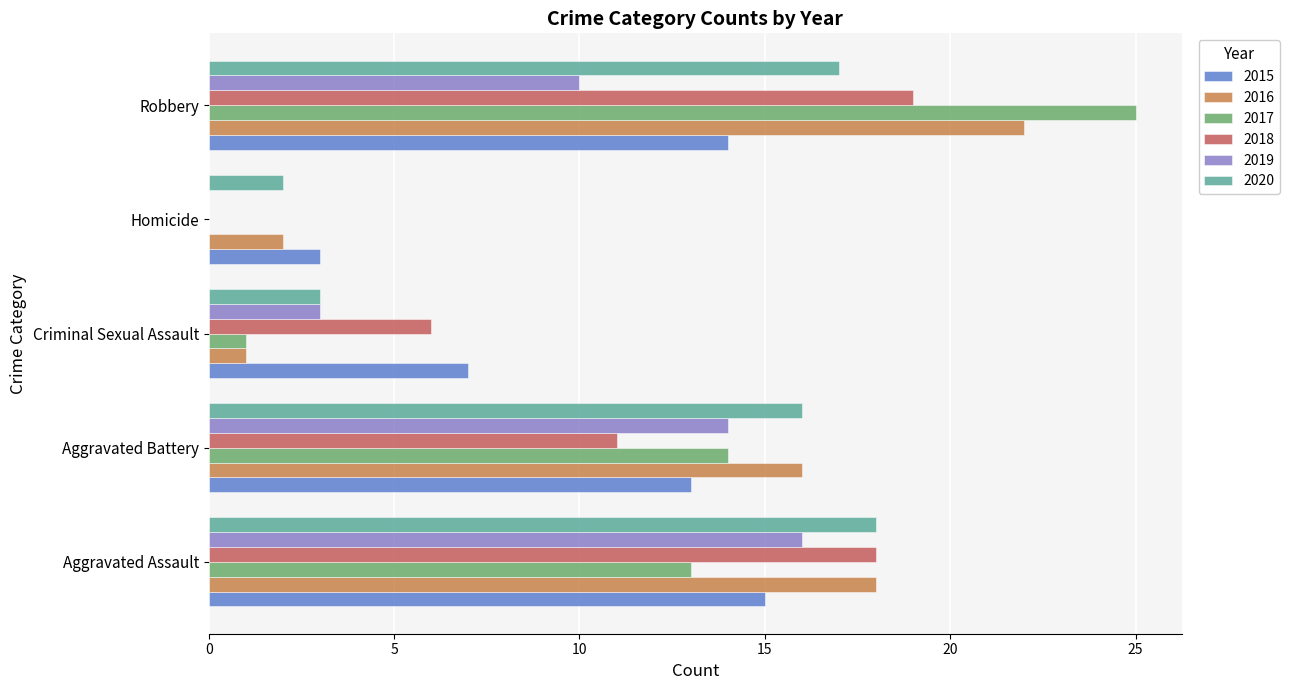

What are all the series names shown in the legend?

2015, 2016, 2017, 2018, 2019, 2020